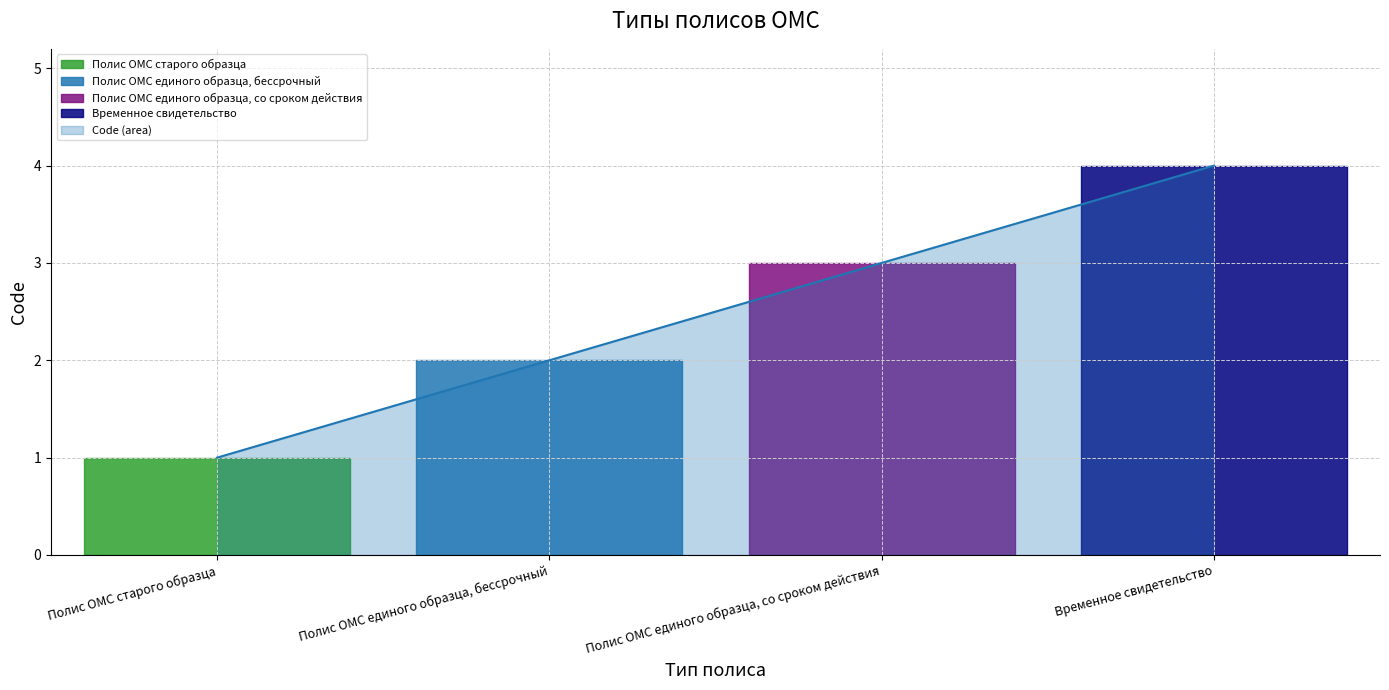

How many lines are shown in the chart?

1